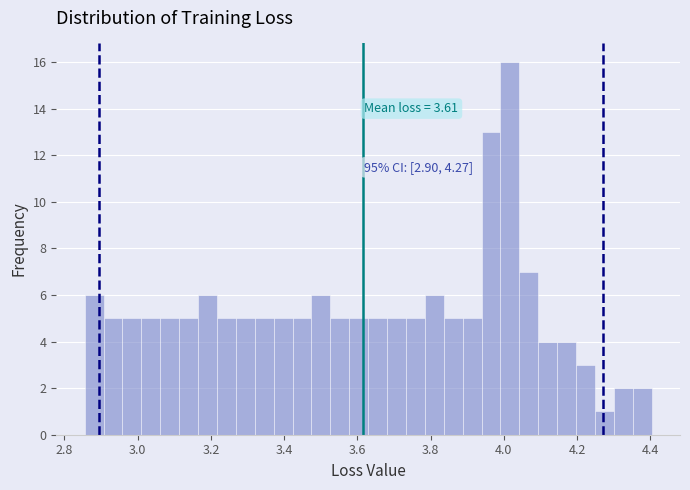

Around what value on the x-axis is the tallest bar? Give the approximate position of its centre, as read against the axis.

4.02